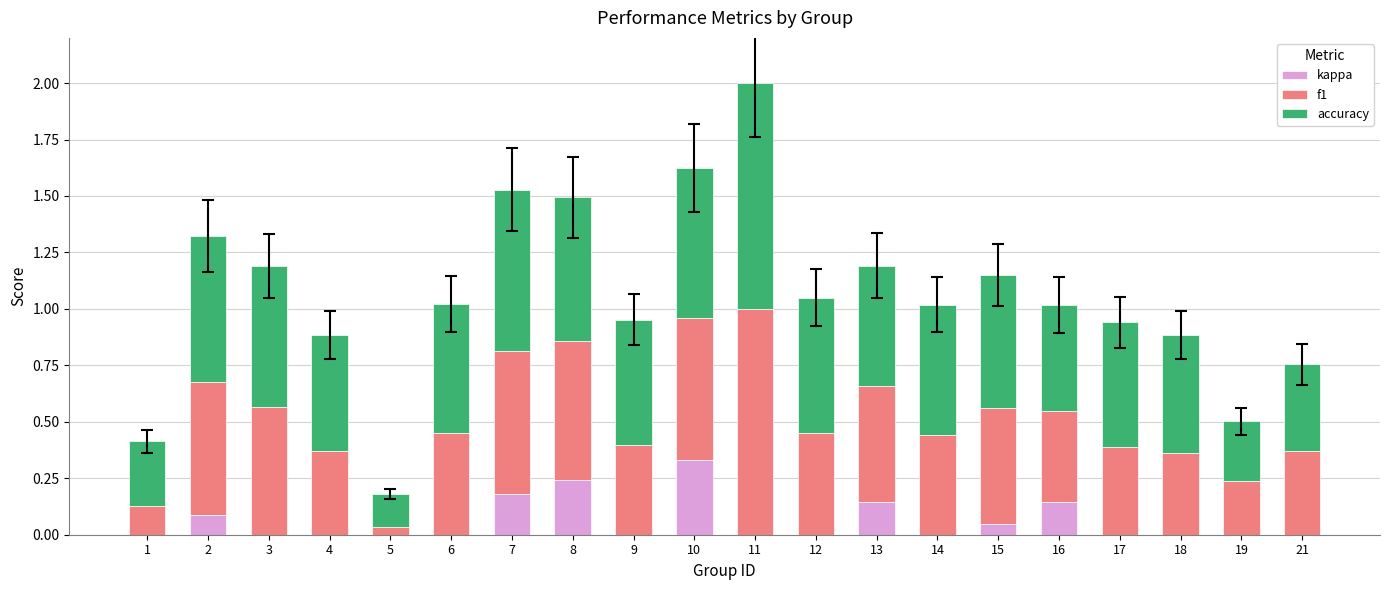

Which category has the highest value in the kappa series?

10